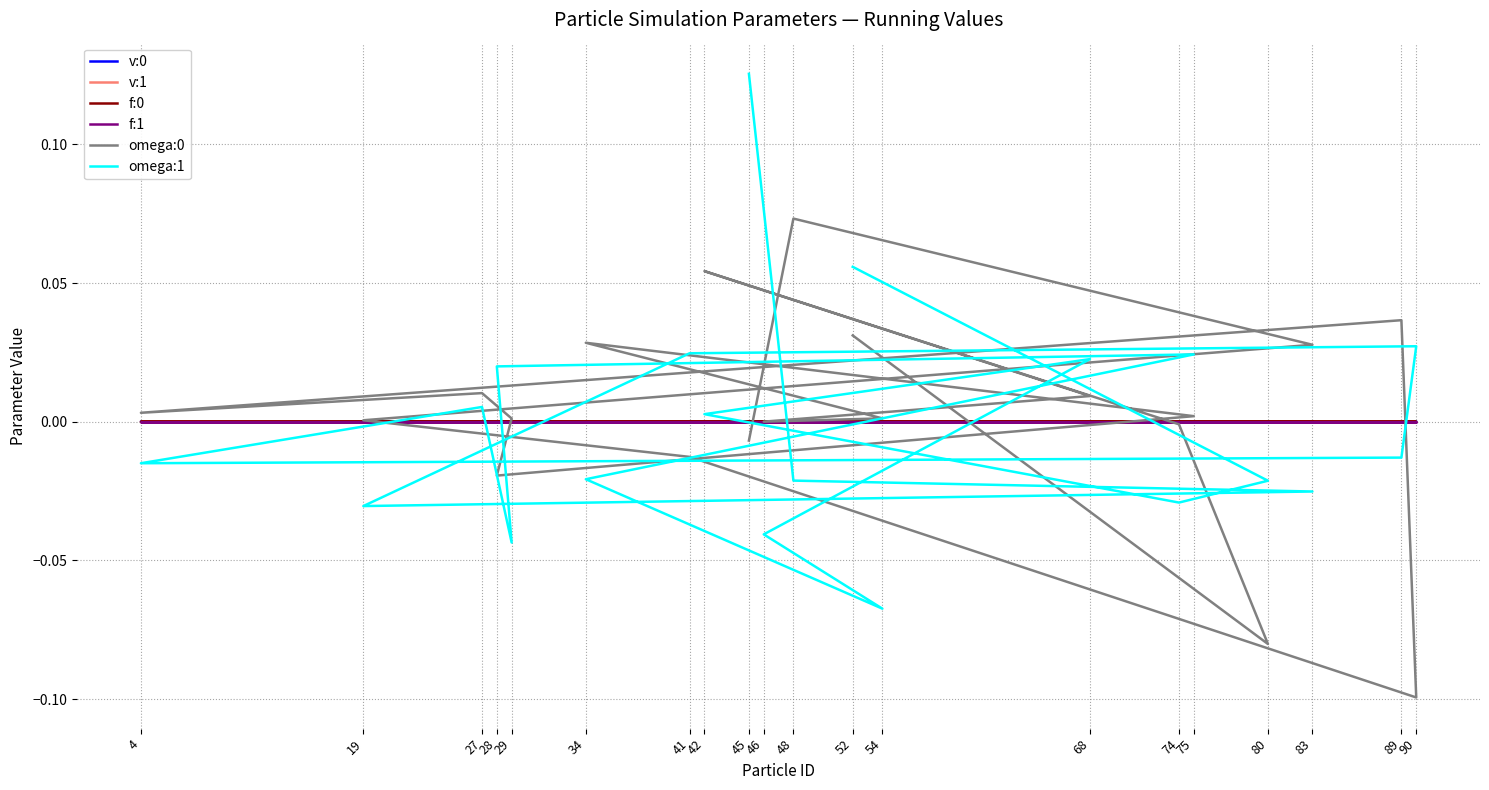

How many series are shown in this chart?

6